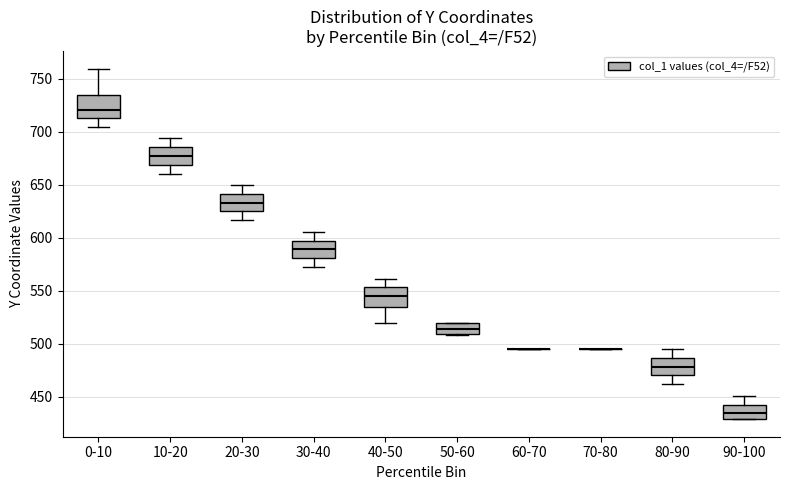

Reading left to right, read every box against the y-axis: the position of its median line, the range the box covers, and the ends of its whiskers. The values are not printed on the chart, so give them approximately, as read against the axis.

0-10: median 720, box 715 to 735, whiskers 705 to 760
10-20: median 675, box 670 to 685, whiskers 660 to 695
20-30: median 635, box 625 to 640, whiskers 615 to 650
30-40: median 590, box 580 to 595, whiskers 570 to 605
40-50: median 545, box 535 to 555, whiskers 520 to 560
50-60: median 515, box 510 to 520, whiskers 510 to 520
60-70: box collapsed to a line at 495, whiskers 495 to 495
70-80: box collapsed to a line at 495, whiskers 495 to 495
80-90: median 480, box 470 to 485, whiskers 460 to 495
90-100: median 435, box 430 to 440, whiskers 430 to 450